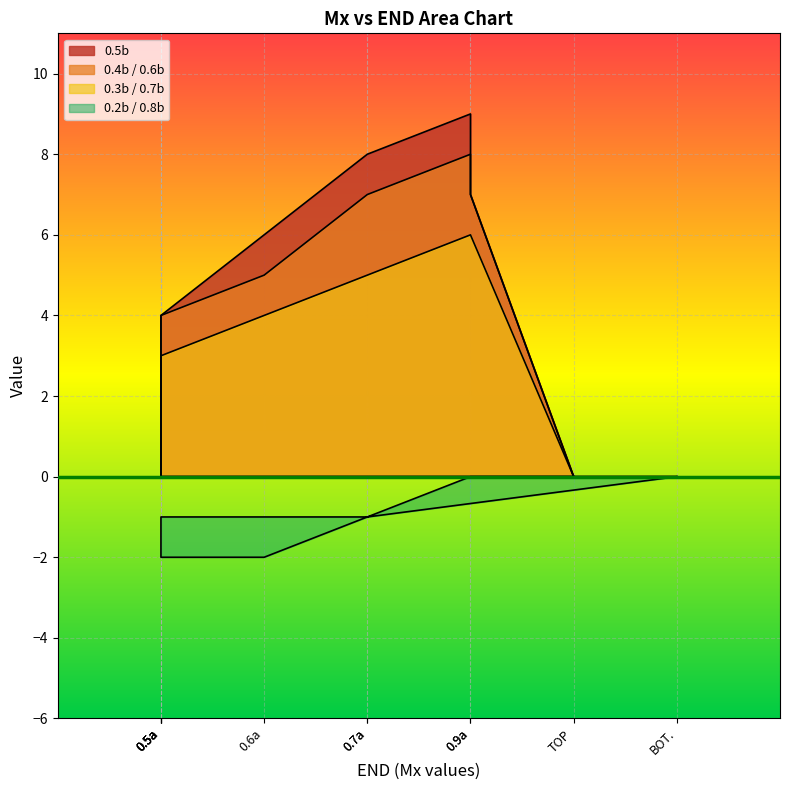

True or false: 0.2b / 0.8b and 0.3b / 0.7b intersect in this chart.

False